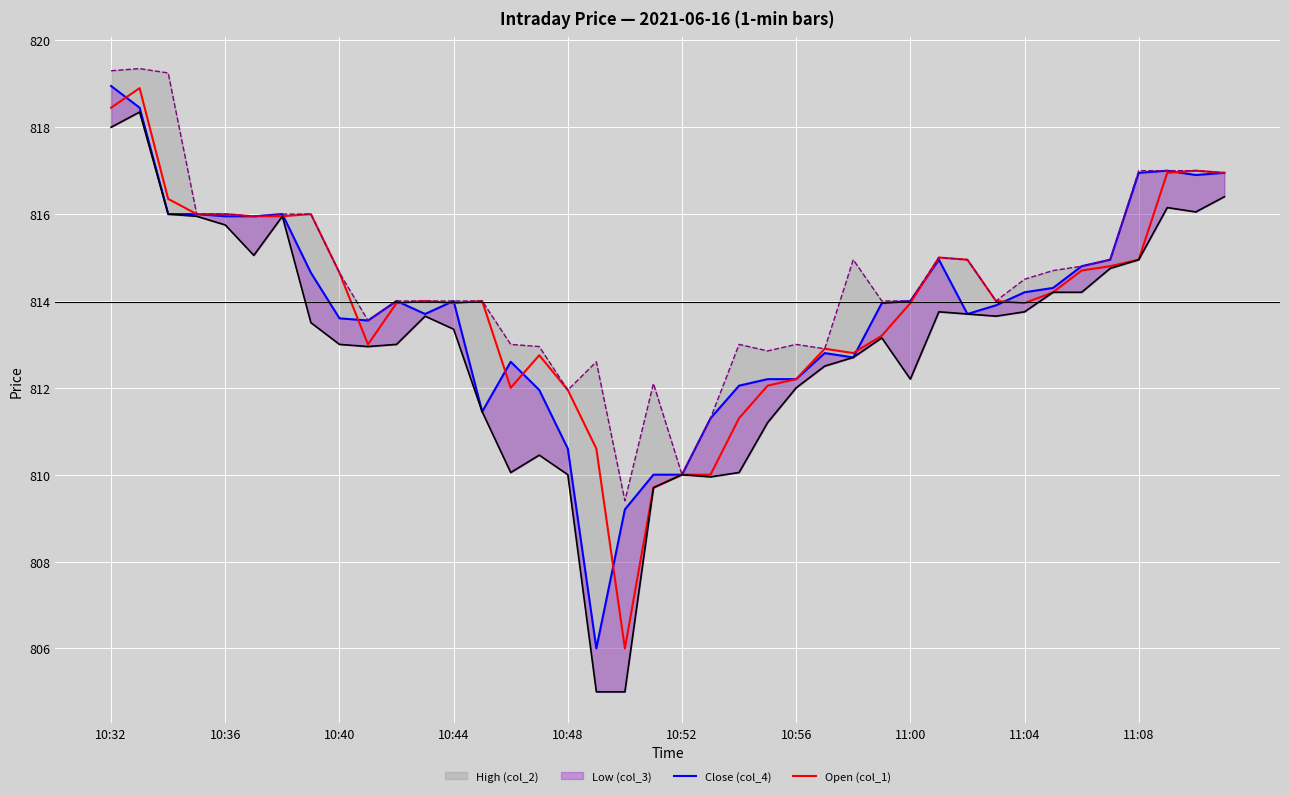

What is the minimum value for Open (col_1)?

806.0